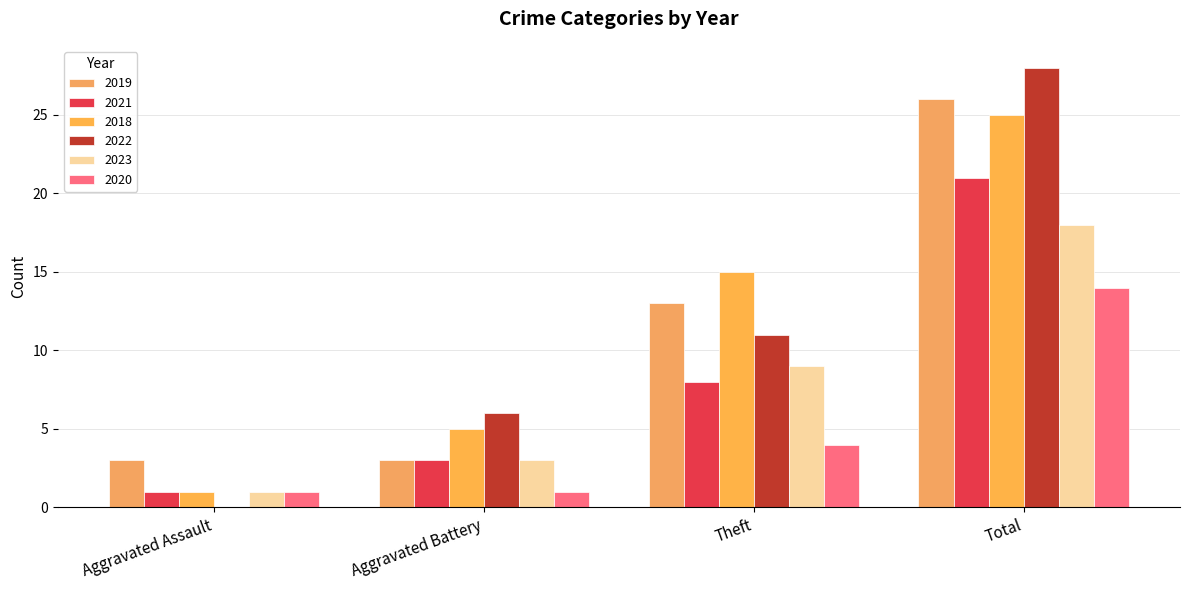

How many distinct data groups are displayed?

6